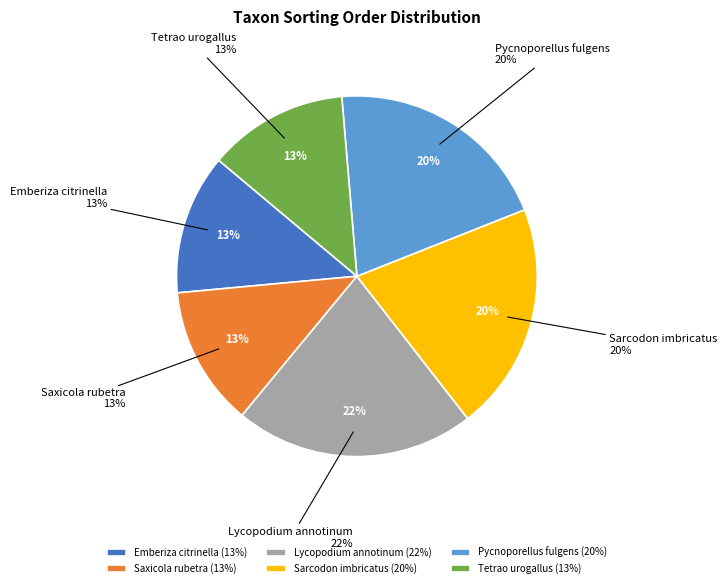

Which slice is the smallest?

Saxicola rubetra